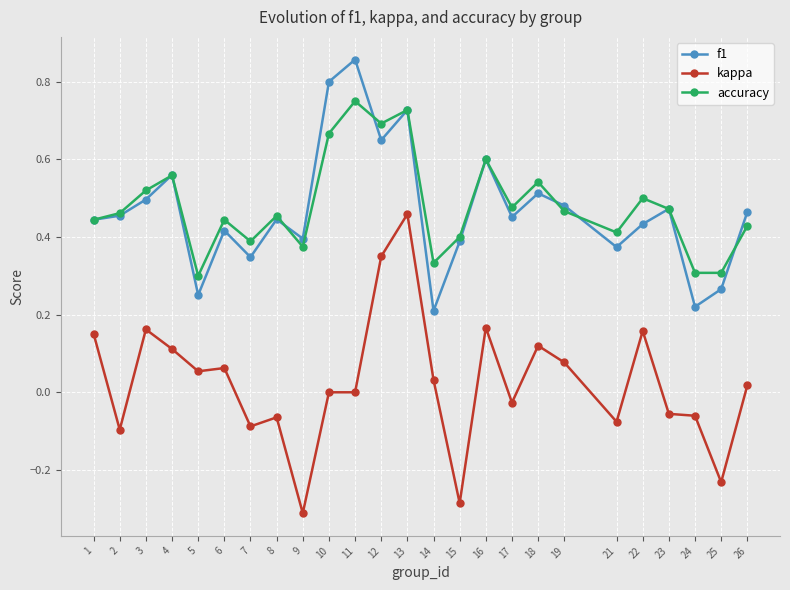

Which label corresponds to the smallest value in the chart?

9